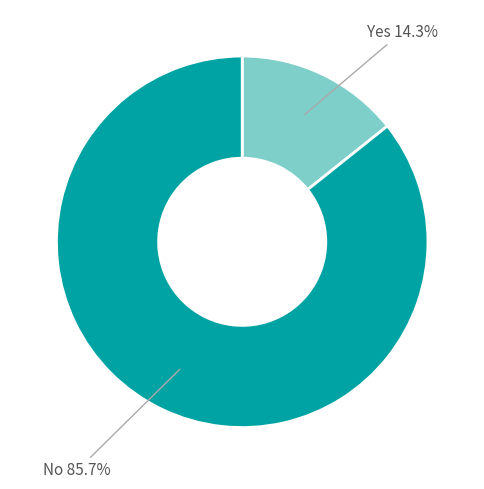

Count the number of slices in the pie.

2